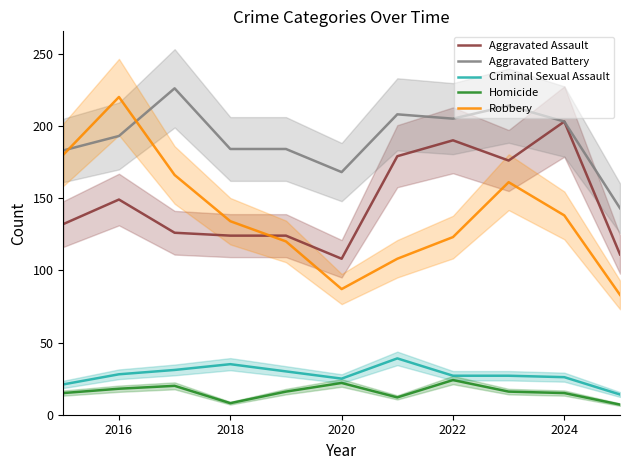

What is the minimum value for Aggravated Assault?

108